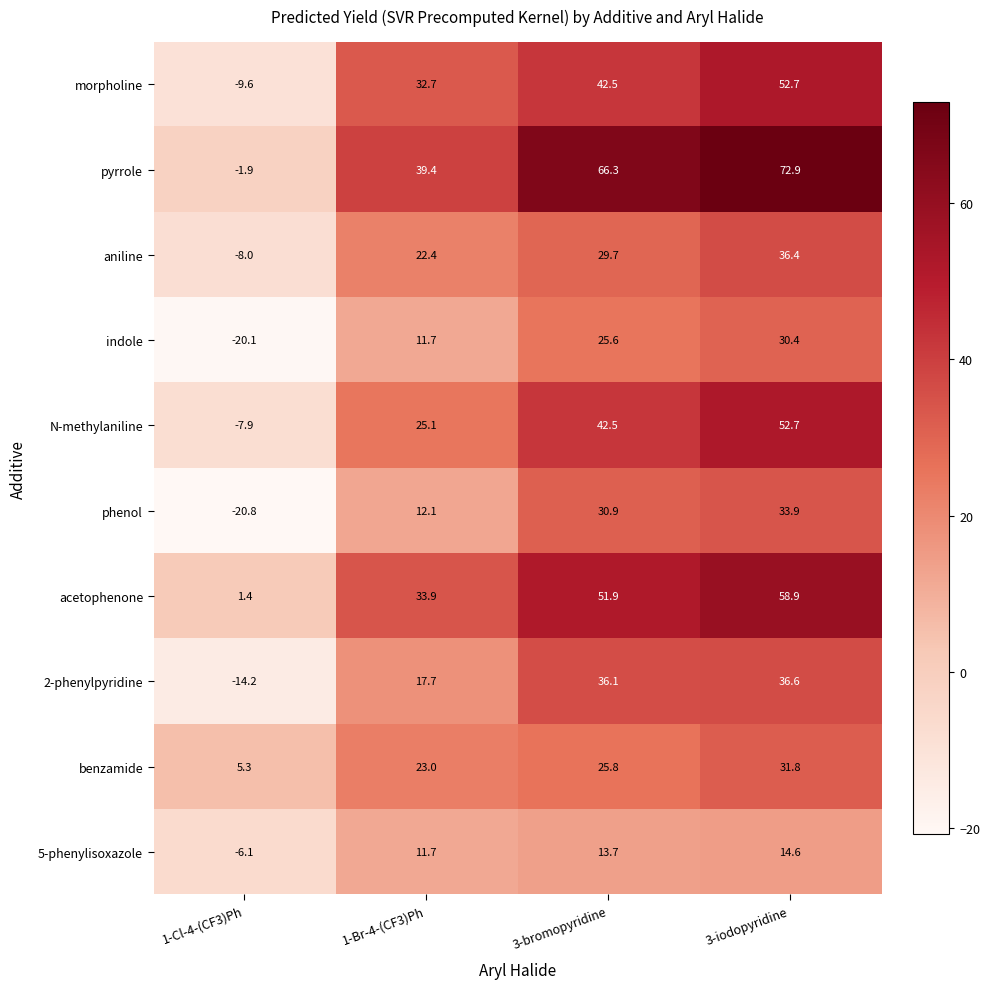

True or false: benzamide has a value of 47.4 at 3-iodopyridine.

False